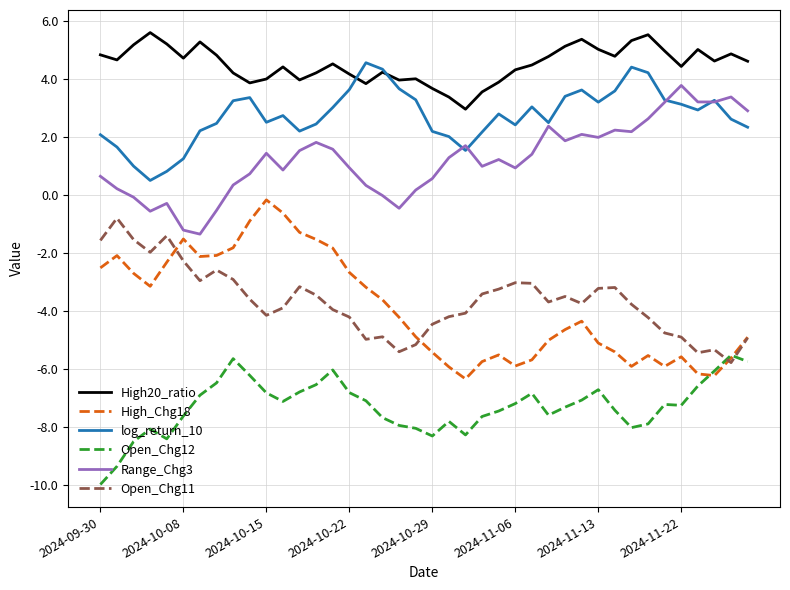

What is the maximum value for Open_Chg11?

-0.8